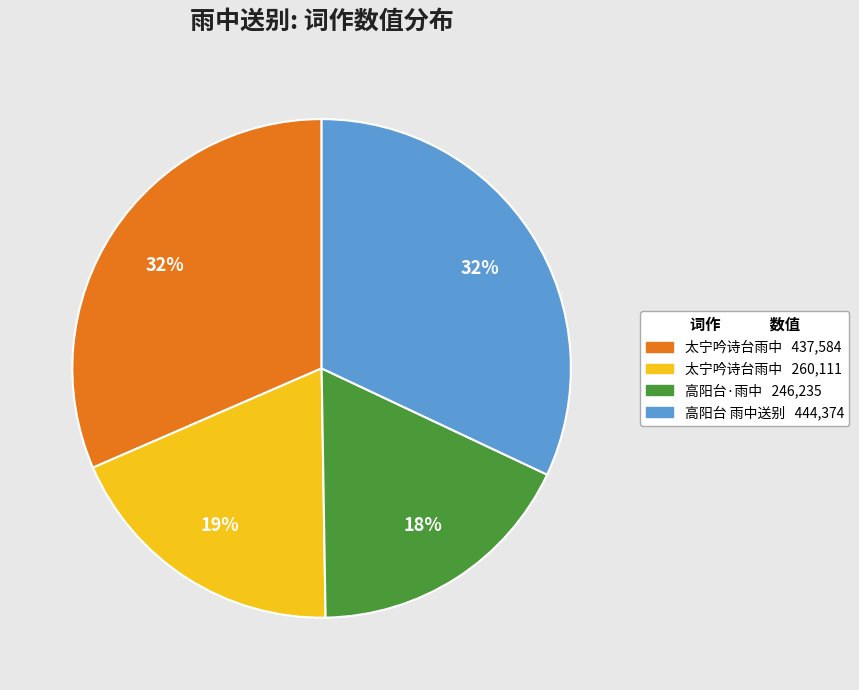

To the nearest percent, what is the average slice percentage?

25%